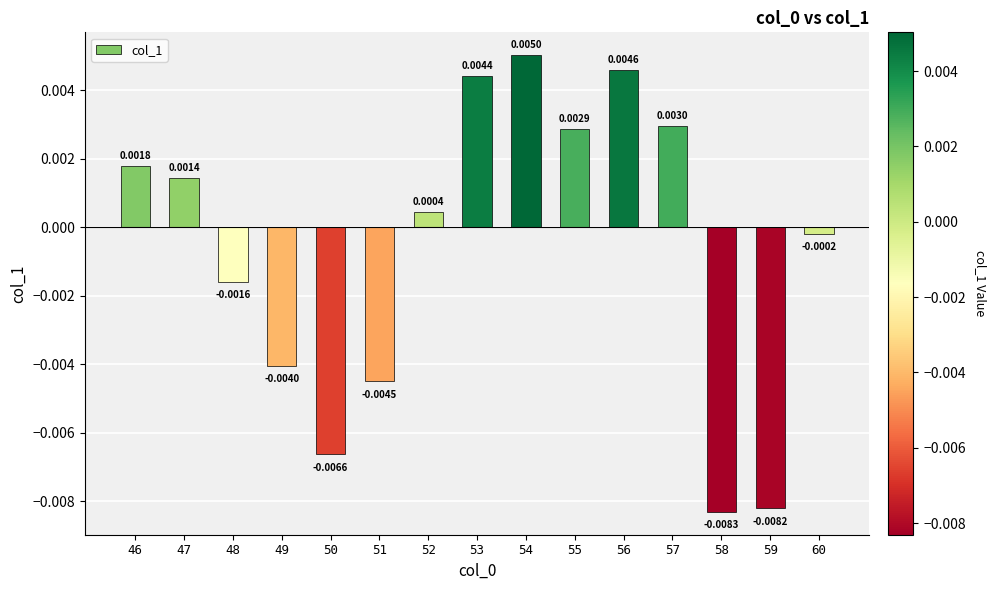

Which has a higher value, 58 or 49?

49